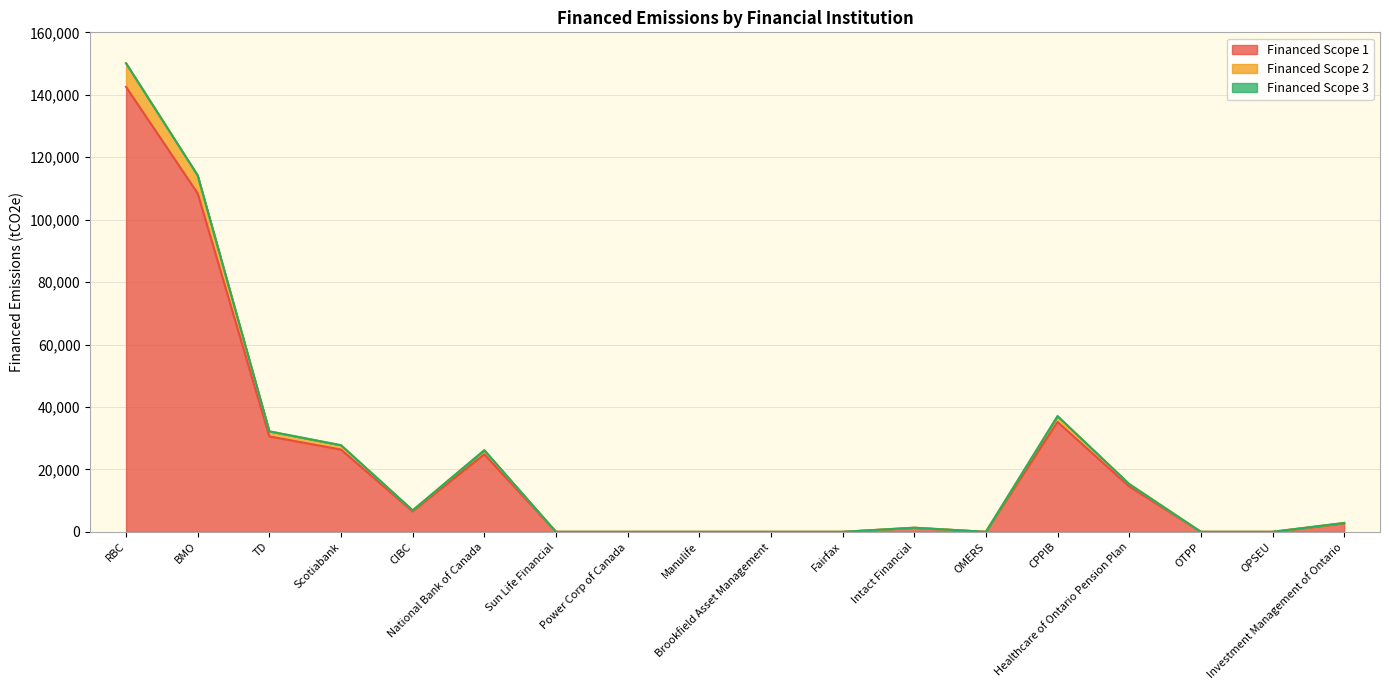

What position from the left is CPPIB?

14